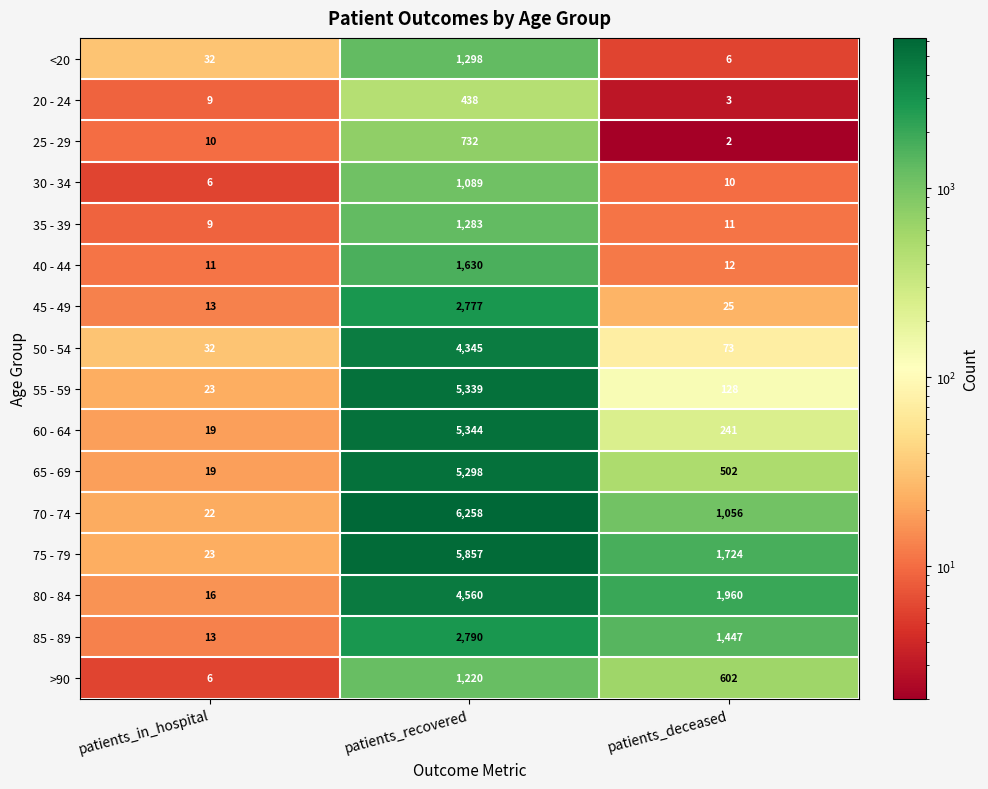

True or false: 75 - 79 has a value of 1191 at patients_deceased.

False